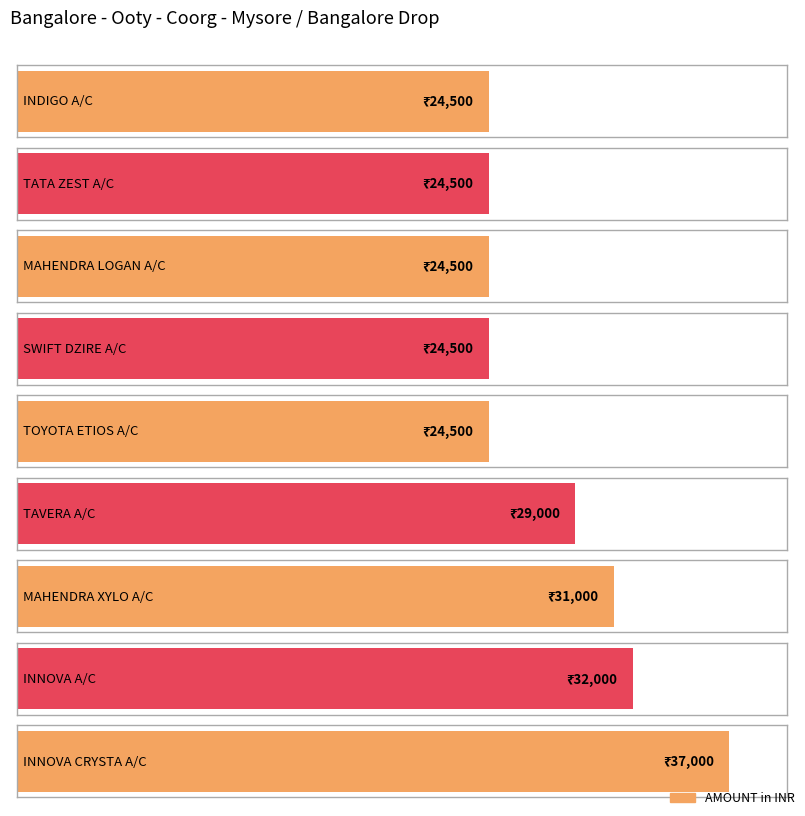

What is the ratio of the value at TAVERA A/C to the value at SWIFT DZIRE A/C?

1.2